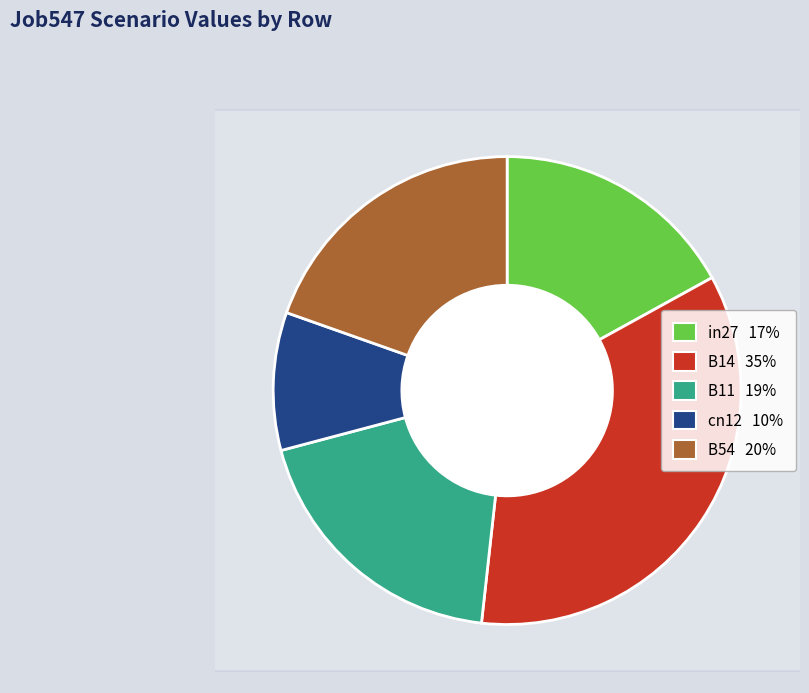

How many slices are in this pie chart?

5